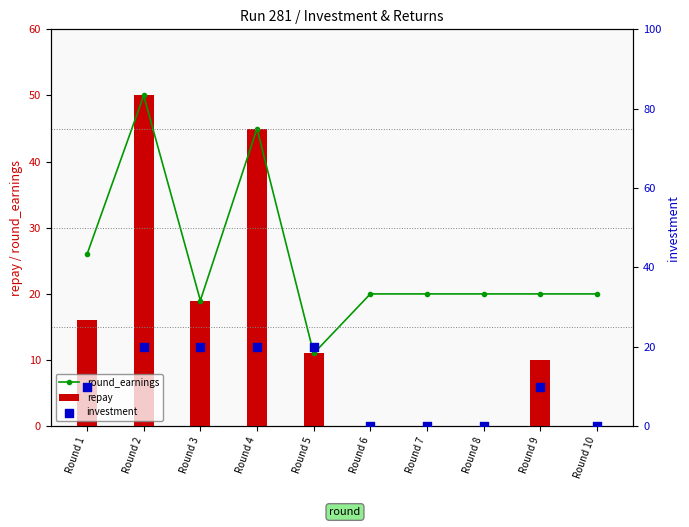

What are all the series names shown in the legend?

round_earnings, repay, investment